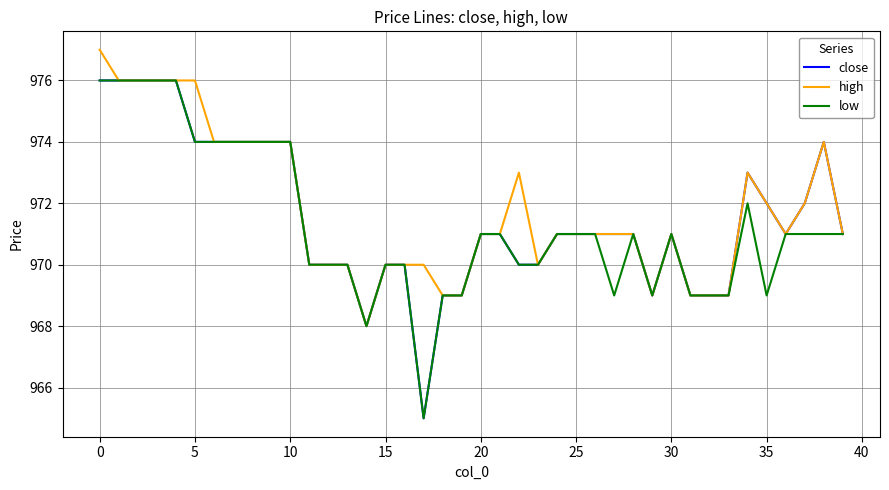

Rank the series by their average value, from highest to lowest.

high, close, low